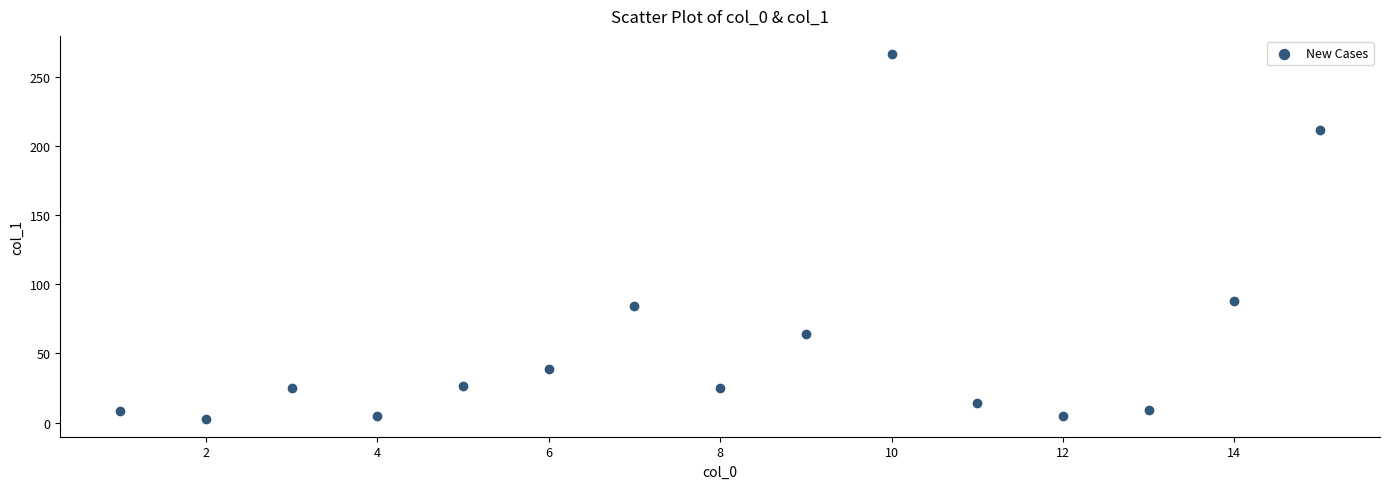

What is the range of X values (max minus min)?

14.0